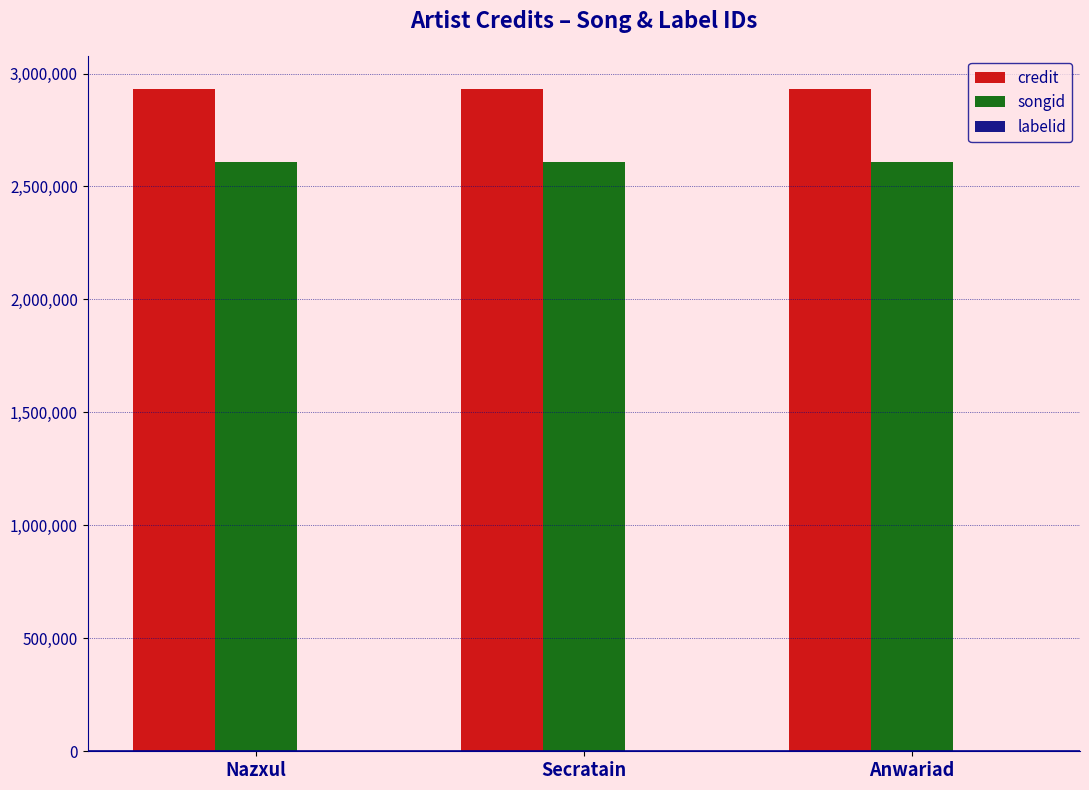

The credit series shows 2020605 at Secratain. True or false?

False